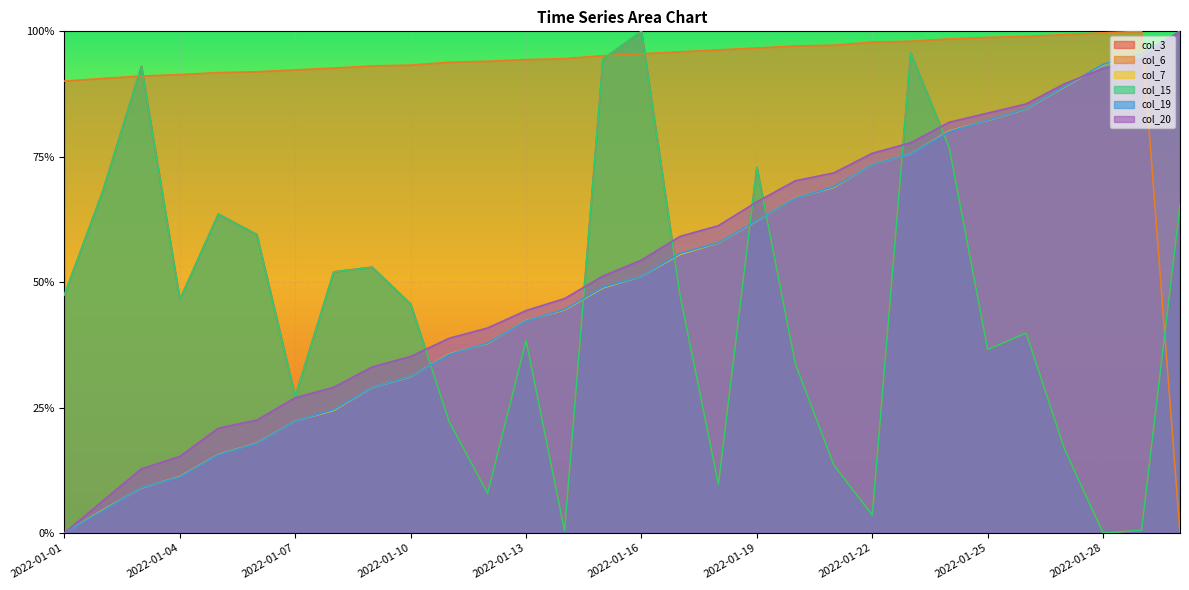

What is the sum of all col_6 values?

27.6